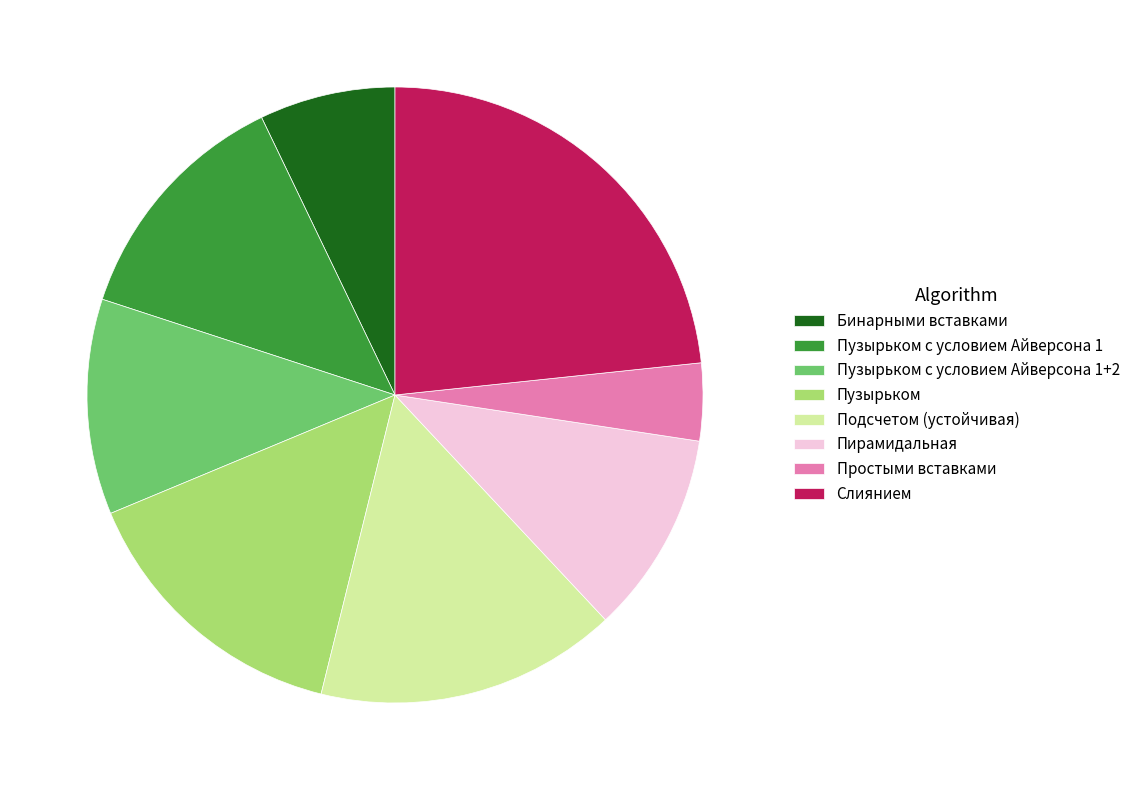

Rank the categories by value from highest to lowest.

Слиянием, Подсчетом (устойчивая), Пузырьком, Пузырьком с условием Айверсона 1, Пузырьком с условием Айверсона 1+2, Пирамидальная, Бинарными вставками, Простыми вставками